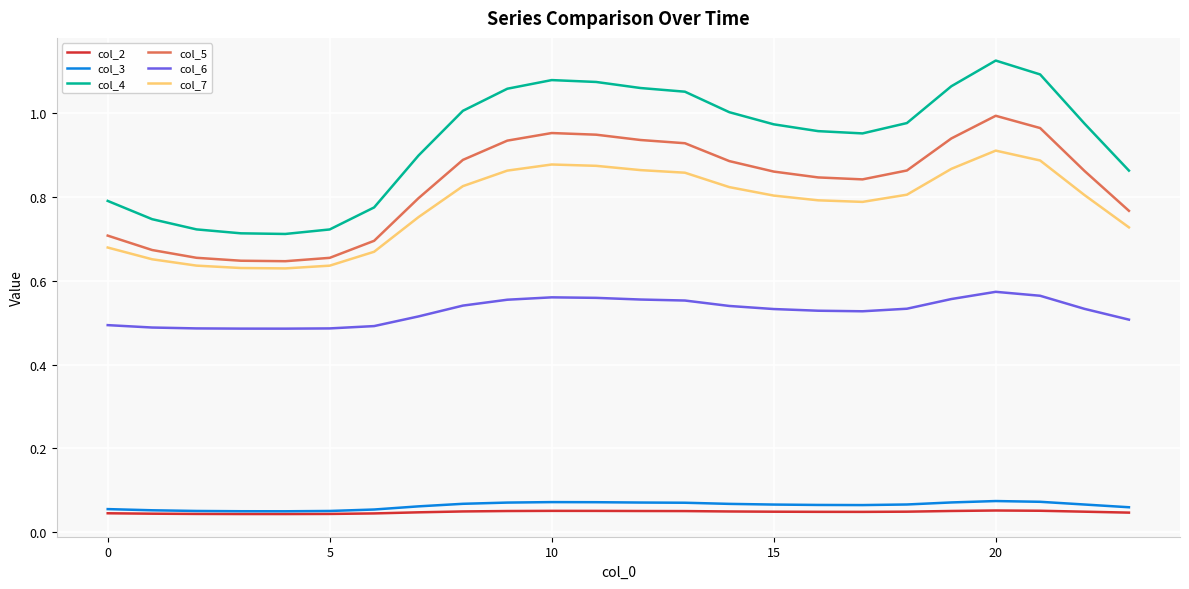

True or false: col_7 and col_2 cross at least once.

False